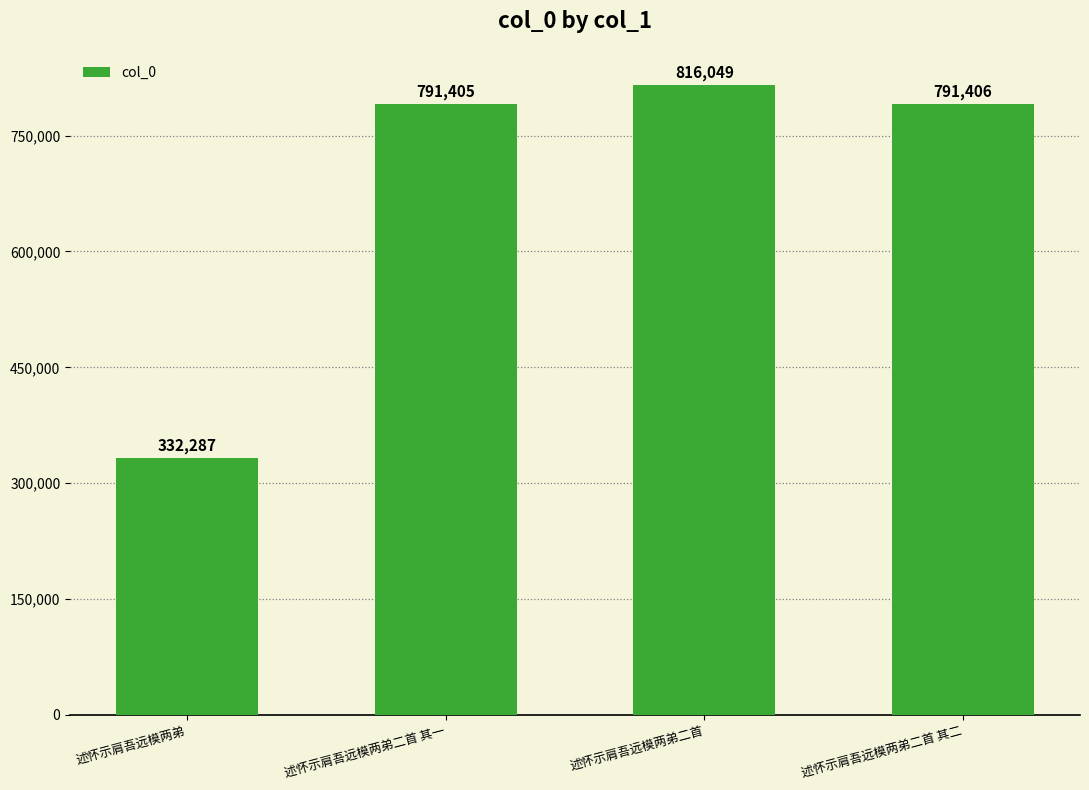

Does the chart contain stacked bars?

No